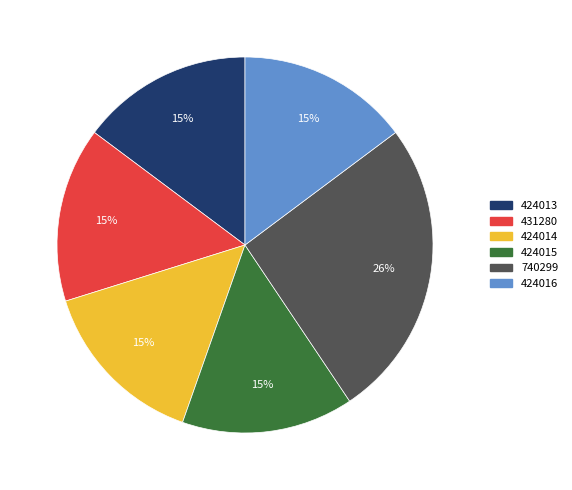

To the nearest percent, what is the average slice percentage?

17%